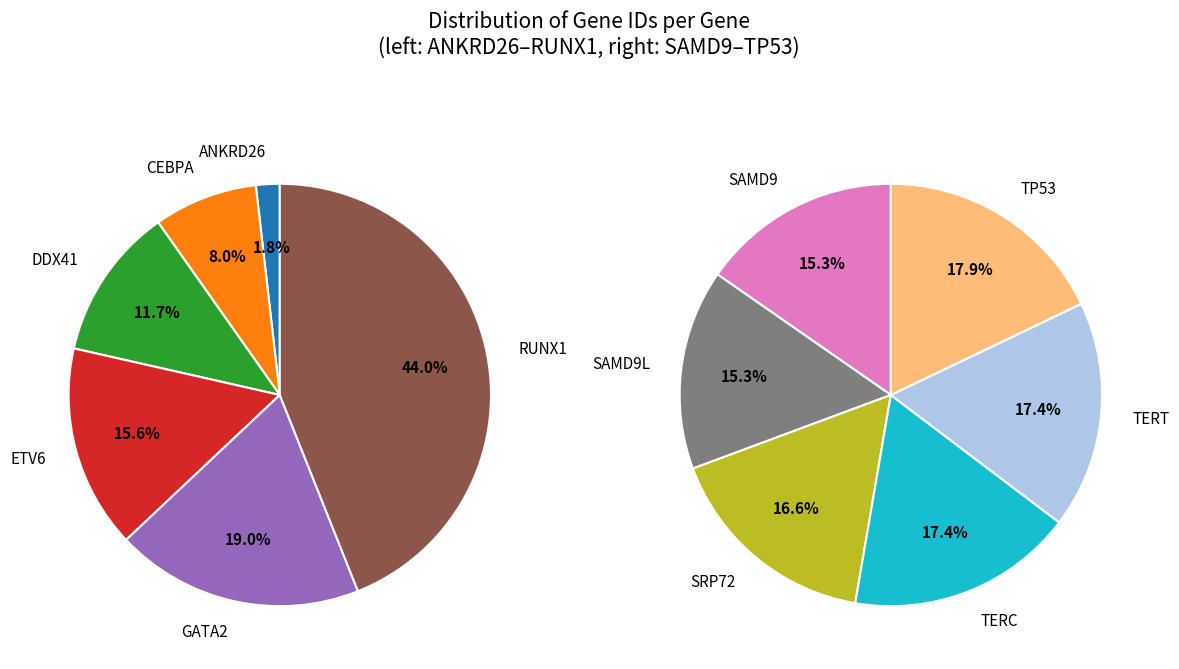

Does DDX41 account for over 50% of the chart?

No